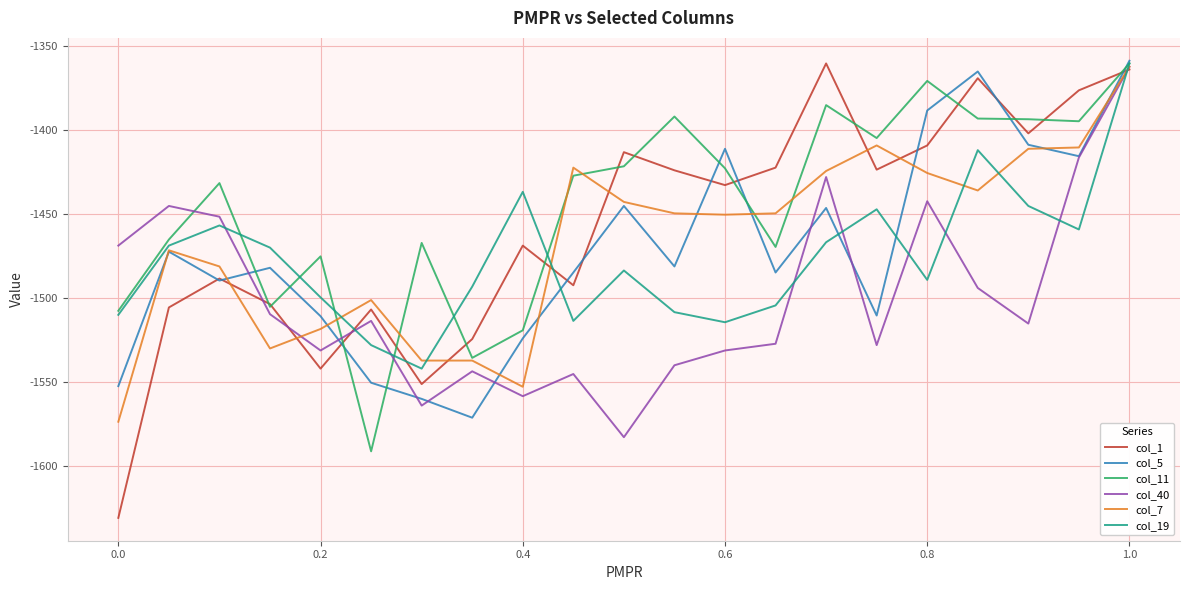

What is the smallest value displayed?

-1630.8